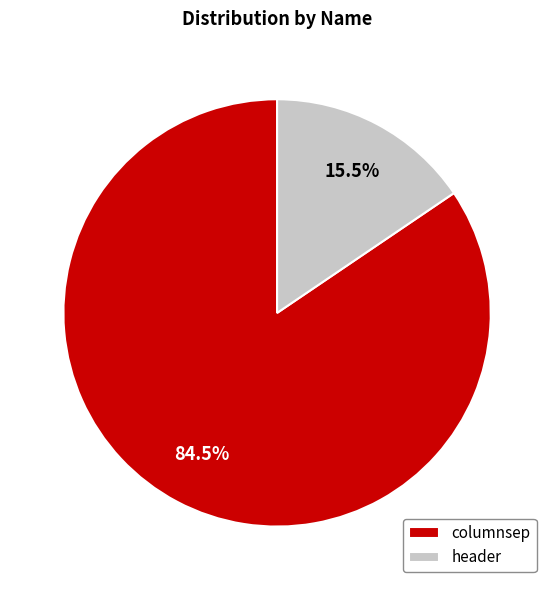

Which category has the biggest portion of the pie?

columnsep